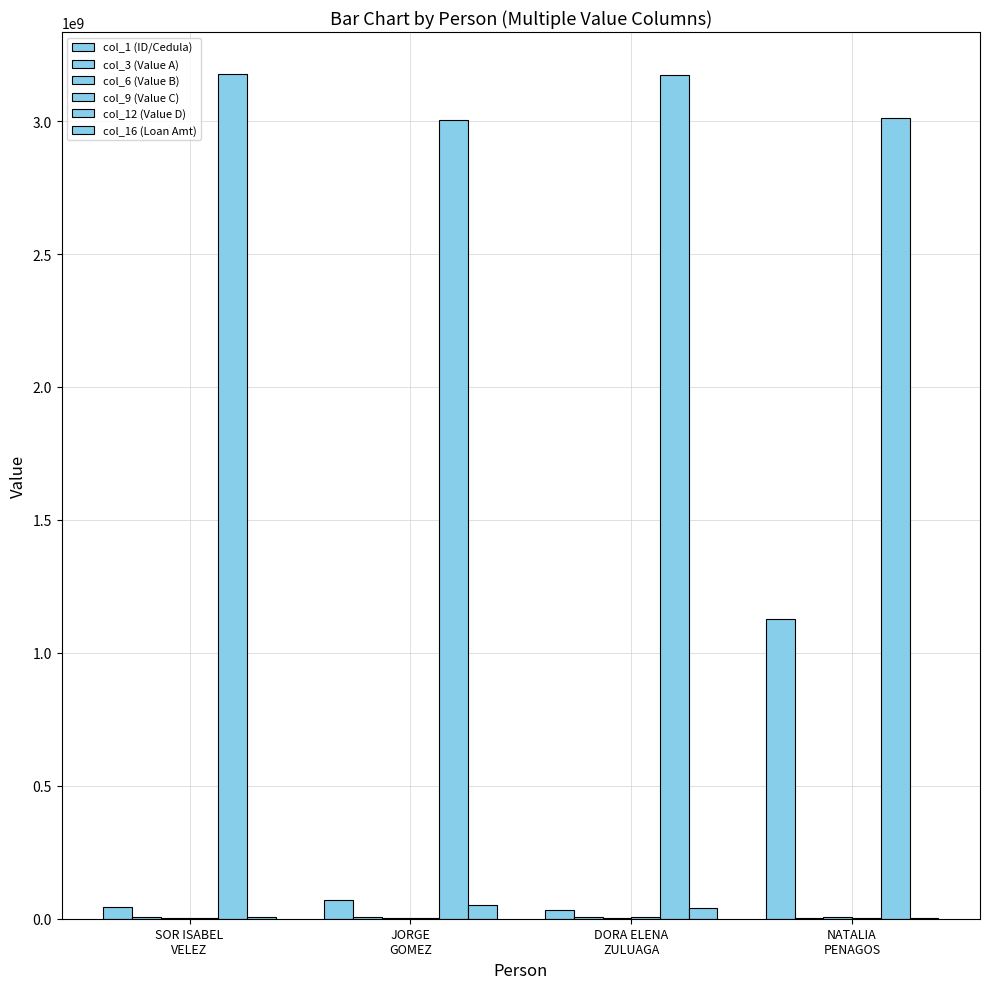

What position from the right is DORA ELENA
ZULUAGA?

2